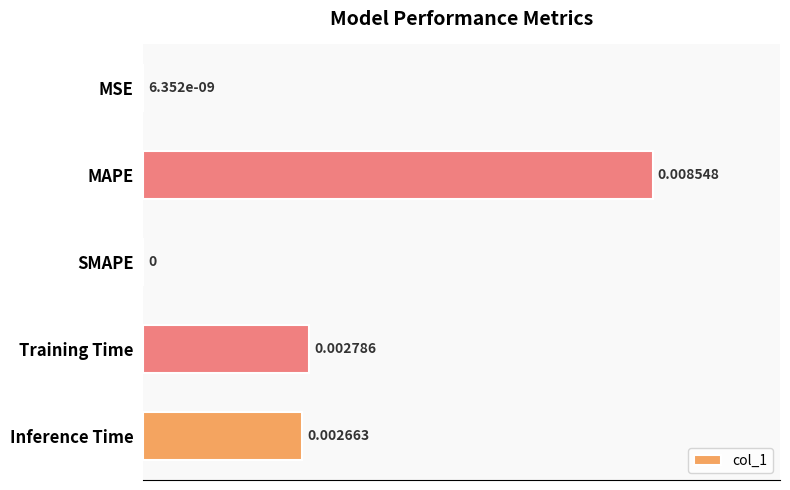

Are the bars horizontal?

Yes